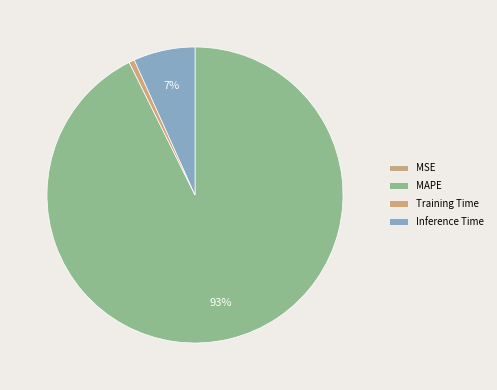

What is the smallest slice in the pie chart?

MSE